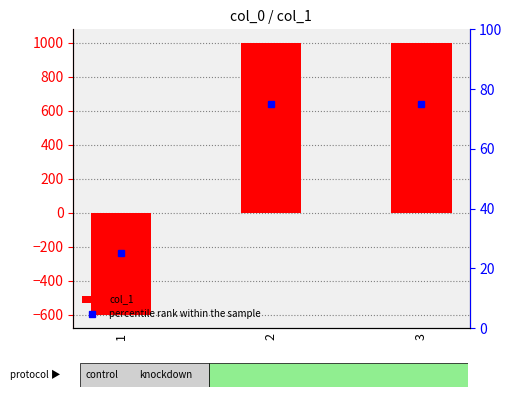

List the series in order of their peak value, lowest first.

percentile rank within the sample, col_1